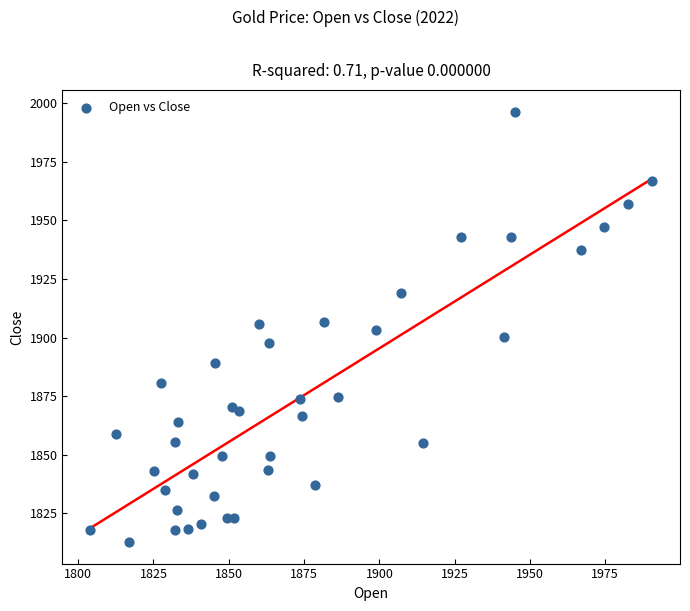

What is the range of Y values (max minus min)?

183.9